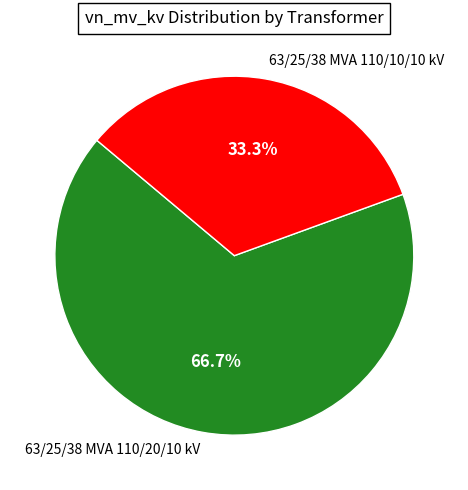

Which category has the biggest portion of the pie?

63/25/38 MVA 110/20/10 kV